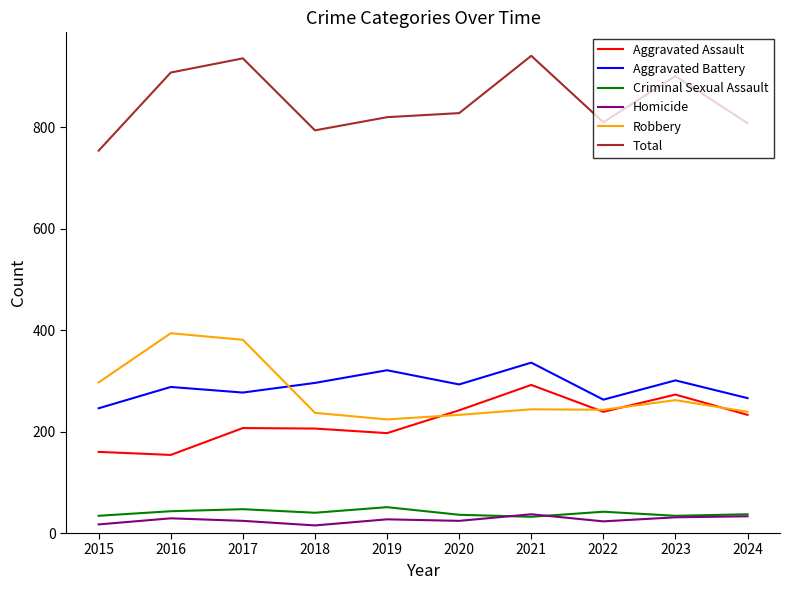

What is the difference between the second highest and second lowest values in the Aggravated Assault series?

113